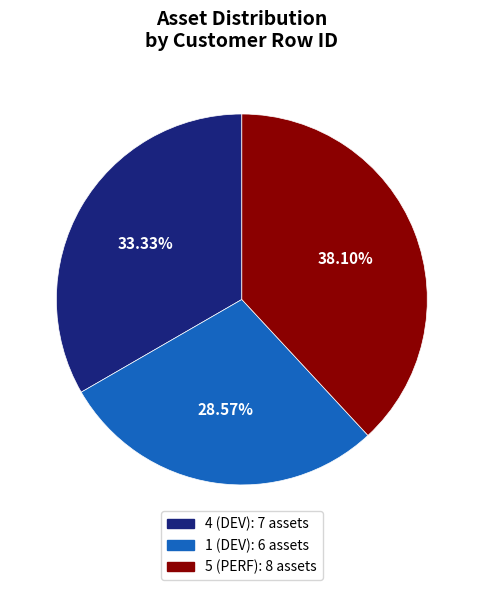

Does any single category account for the majority?

No